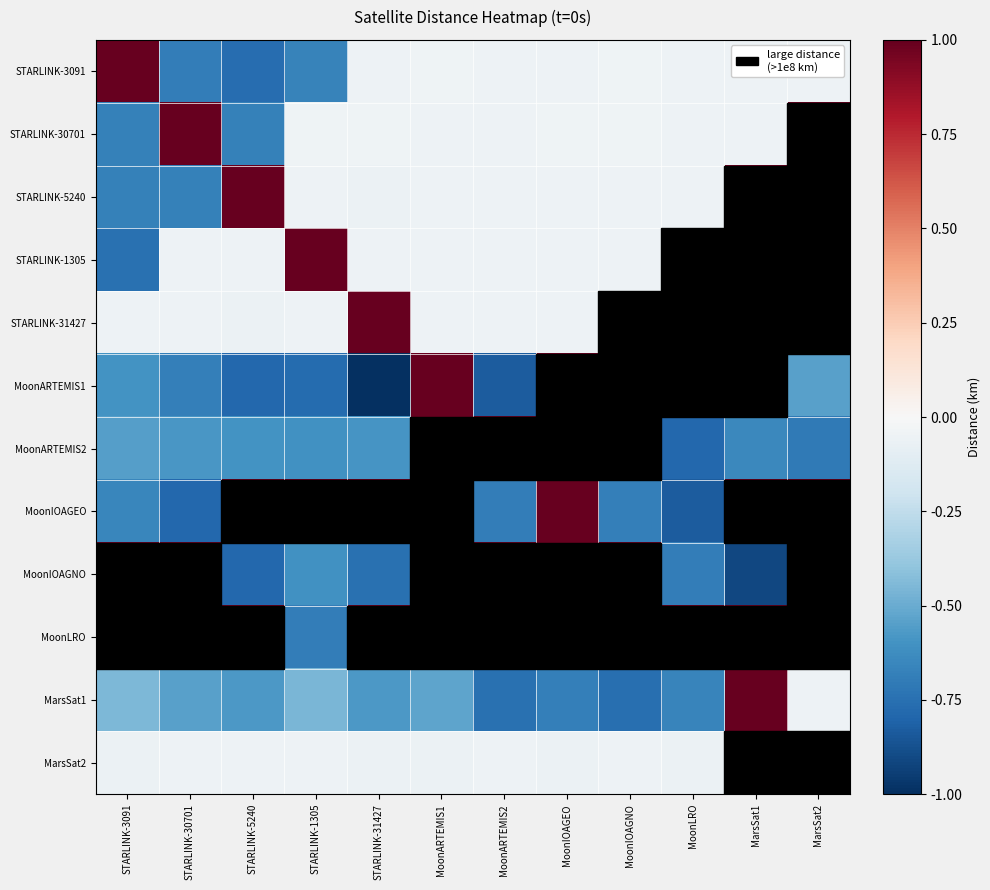

Reading left to right, extract all data points from this chart.

STARLINK-3091: STARLINK-3091=1.0	STARLINK-30701=-0.7	STARLINK-5240=-0.8	STARLINK-1305=-0.7	STARLINK-31427=-0.0	MoonARTEMIS1=-0.0	MoonARTEMIS2=-0.1	MoonIOAGEO=-0.0	MoonIOAGNO=-0.0	MoonLRO=-0.0	MarsSat1=-0.0	MarsSat2=-0.0
STARLINK-30701: STARLINK-3091=-0.7	STARLINK-30701=1.0	STARLINK-5240=-0.7	STARLINK-1305=-0.0	STARLINK-31427=-0.0	MoonARTEMIS1=-0.1	MoonARTEMIS2=-0.0	MoonIOAGEO=-0.0	MoonIOAGNO=-0.0	MoonLRO=-0.0	MarsSat1=-0.0	MarsSat2=1.0
STARLINK-5240: STARLINK-3091=-0.7	STARLINK-30701=-0.7	STARLINK-5240=1.0	STARLINK-1305=-0.0	STARLINK-31427=-0.1	MoonARTEMIS1=-0.1	MoonARTEMIS2=-0.0	MoonIOAGEO=-0.1	MoonIOAGNO=-0.1	MoonLRO=-0.1	MarsSat1=1.0	MarsSat2=1.0
STARLINK-1305: STARLINK-3091=-0.7	STARLINK-30701=-0.1	STARLINK-5240=-0.0	STARLINK-1305=1.0	STARLINK-31427=-0.1	MoonARTEMIS1=-0.0	MoonARTEMIS2=-0.1	MoonIOAGEO=-0.1	MoonIOAGNO=-0.1	MoonLRO=1.0	MarsSat1=1.0	MarsSat2=1.0
STARLINK-31427: STARLINK-3091=-0.1	STARLINK-30701=-0.0	STARLINK-5240=-0.1	STARLINK-1305=-0.1	STARLINK-31427=1.0	MoonARTEMIS1=-0.1	MoonARTEMIS2=-0.1	MoonIOAGEO=-0.1	MoonIOAGNO=1.0	MoonLRO=1.0	MarsSat1=1.0	MarsSat2=1.0
MoonARTEMIS1: STARLINK-3091=-0.6	STARLINK-30701=-0.7	STARLINK-5240=-0.8	STARLINK-1305=-0.8	STARLINK-31427=-1.0	MoonARTEMIS1=1.0	MoonARTEMIS2=-0.8	MoonIOAGEO=1.0	MoonIOAGNO=1.0	MoonLRO=1.0	MarsSat1=1.0	MarsSat2=-0.5
MoonARTEMIS2: STARLINK-3091=-0.6	STARLINK-30701=-0.6	STARLINK-5240=-0.6	STARLINK-1305=-0.6	STARLINK-31427=-0.6	MoonARTEMIS1=1.0	MoonARTEMIS2=1.0	MoonIOAGEO=1.0	MoonIOAGNO=1.0	MoonLRO=-0.8	MarsSat1=-0.6	MarsSat2=-0.7
MoonIOAGEO: STARLINK-3091=-0.7	STARLINK-30701=-0.8	STARLINK-5240=1.0	STARLINK-1305=1.0	STARLINK-31427=1.0	MoonARTEMIS1=1.0	MoonARTEMIS2=-0.7	MoonIOAGEO=1.0	MoonIOAGNO=-0.7	MoonLRO=-0.8	MarsSat1=1.0	MarsSat2=1.0
MoonIOAGNO: STARLINK-3091=1.0	STARLINK-30701=1.0	STARLINK-5240=-0.8	STARLINK-1305=-0.6	STARLINK-31427=-0.7	MoonARTEMIS1=1.0	MoonARTEMIS2=1.0	MoonIOAGEO=1.0	MoonIOAGNO=1.0	MoonLRO=-0.7	MarsSat1=-0.9	MarsSat2=1.0
MoonLRO: STARLINK-3091=1.0	STARLINK-30701=1.0	STARLINK-5240=1.0	STARLINK-1305=-0.7	STARLINK-31427=1.0	MoonARTEMIS1=1.0	MoonARTEMIS2=1.0	MoonIOAGEO=1.0	MoonIOAGNO=1.0	MoonLRO=1.0	MarsSat1=1.0	MarsSat2=1.0
MarsSat1: STARLINK-3091=-0.4	STARLINK-30701=-0.5	STARLINK-5240=-0.6	STARLINK-1305=-0.5	STARLINK-31427=-0.6	MoonARTEMIS1=-0.5	MoonARTEMIS2=-0.7	MoonIOAGEO=-0.7	MoonIOAGNO=-0.8	MoonLRO=-0.7	MarsSat1=1.0	MarsSat2=-0.0
MarsSat2: STARLINK-3091=-0.1	STARLINK-30701=-0.1	STARLINK-5240=-0.1	STARLINK-1305=-0.0	STARLINK-31427=-0.1	MoonARTEMIS1=-0.1	MoonARTEMIS2=-0.1	MoonIOAGEO=-0.1	MoonIOAGNO=-0.1	MoonLRO=-0.1	MarsSat1=1.0	MarsSat2=1.0